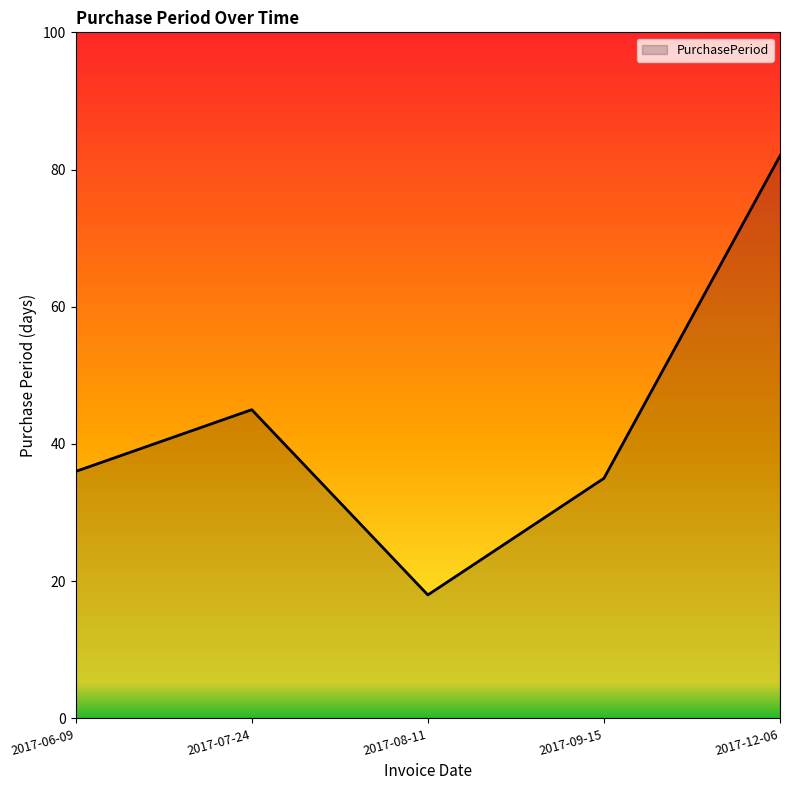

At which category does the data reach its first local valley?

2017-08-11